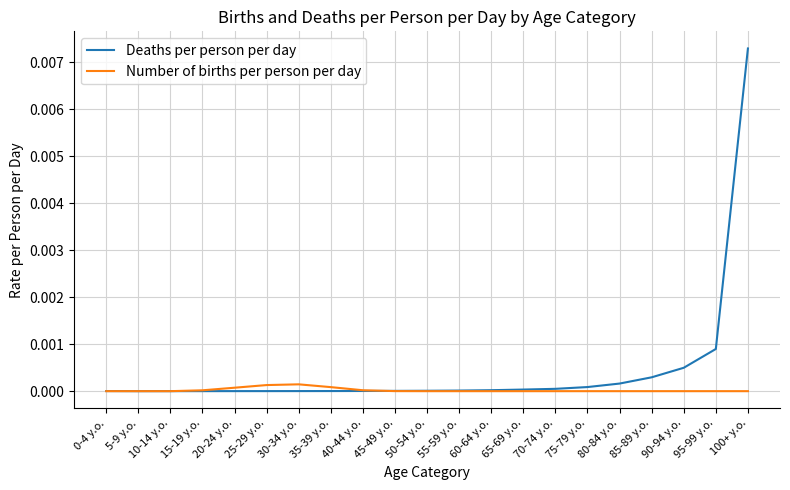

Which series has the widest spread of values?

Deaths per person per day